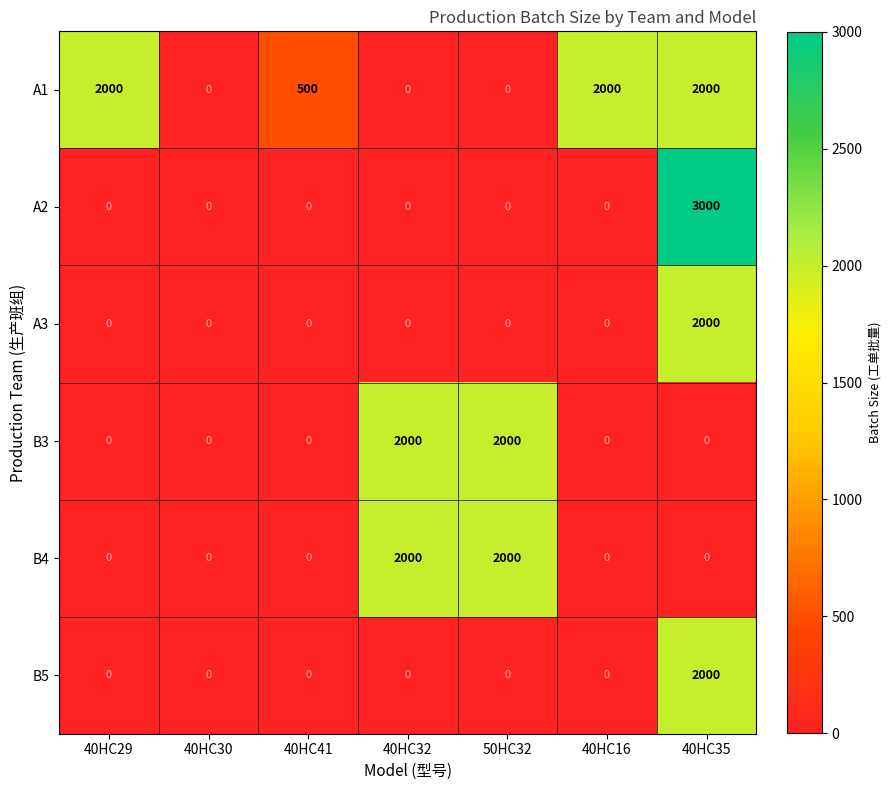

Which series has the largest range (max minus min)?

A2